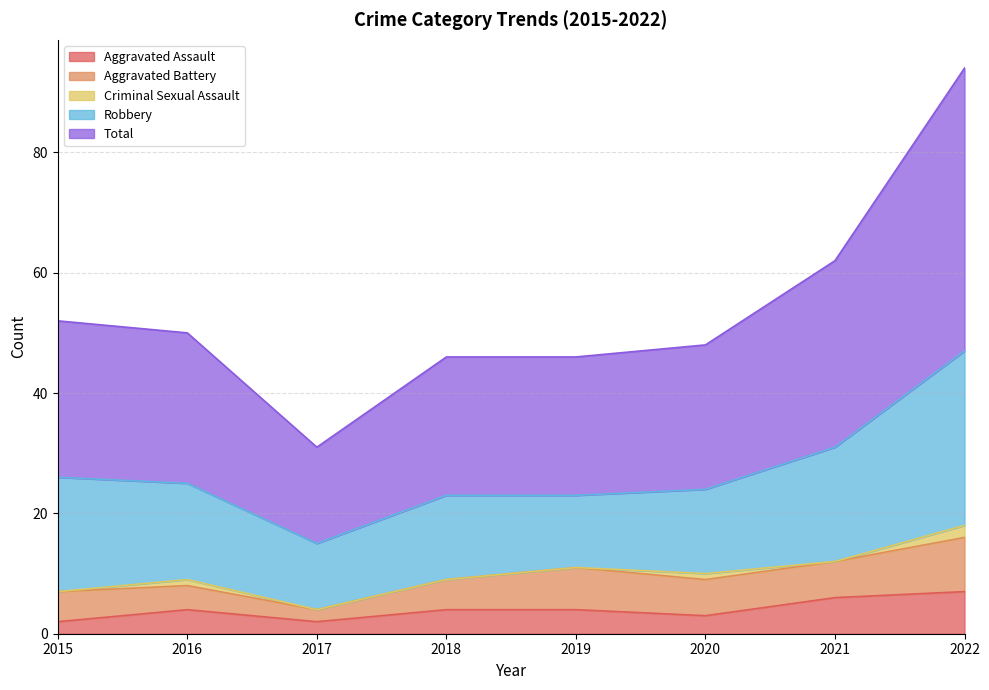

What is the value of the Aggravated Battery point at the 2nd from the left?

4